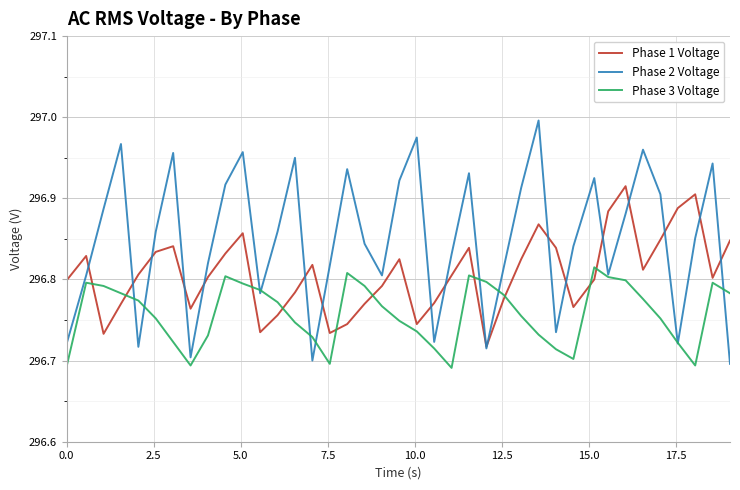

After their last crossing, which series has the higher values: Phase 1 Voltage or Phase 3 Voltage?

Phase 1 Voltage